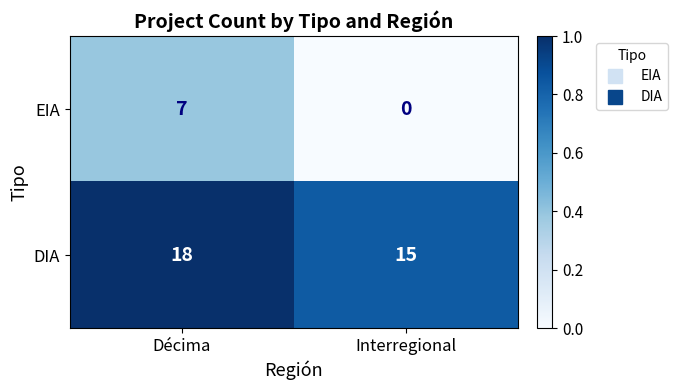

Reading left to right, transcribe all the data shown in this chart.

EIA: 7	0
DIA: 18	15